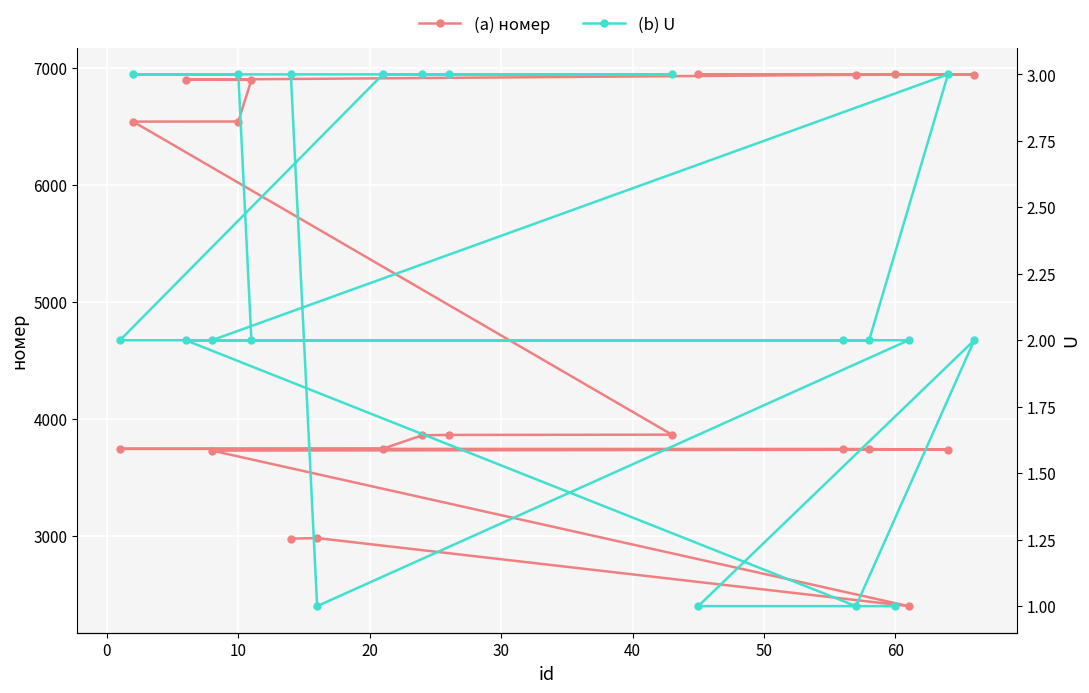

What is the highest value of the (a) номер series?

6947